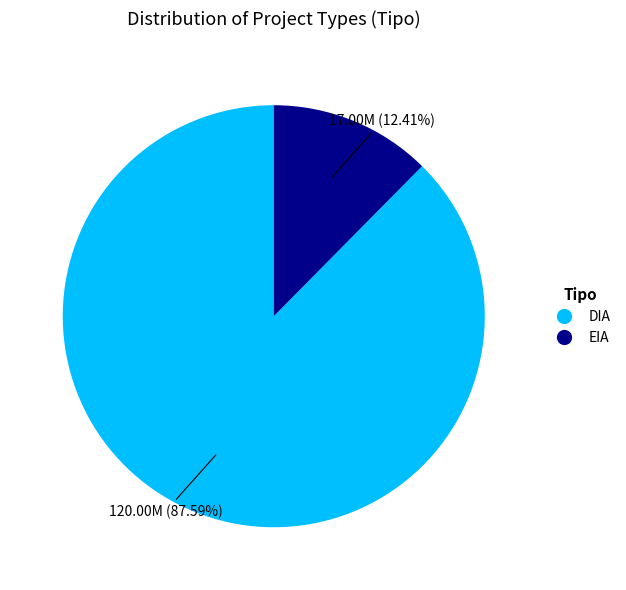

Is there a majority slice in this chart?

Yes